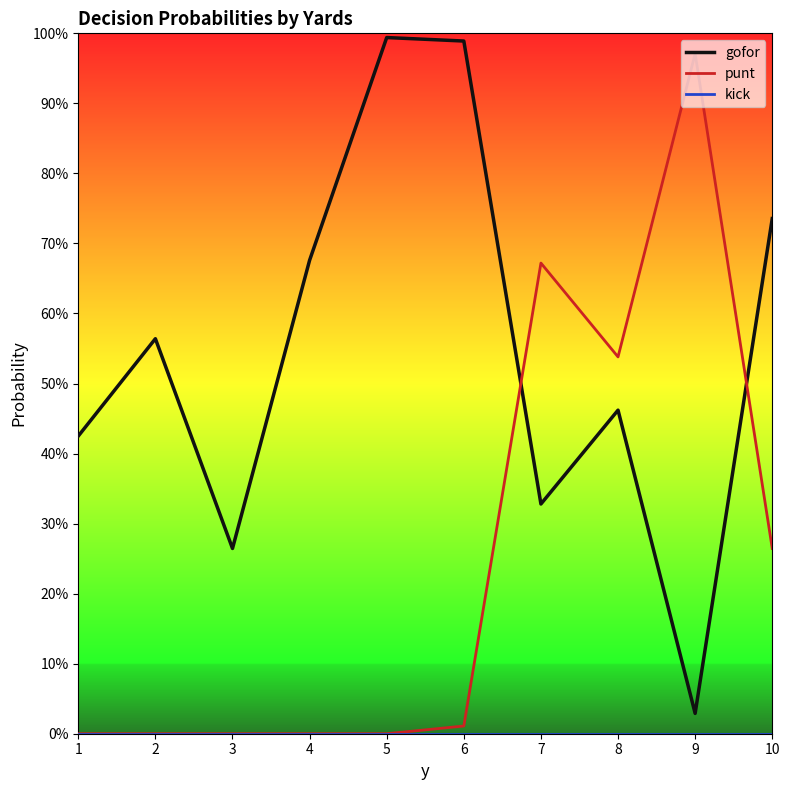

Does the chart have visible grid lines?

No